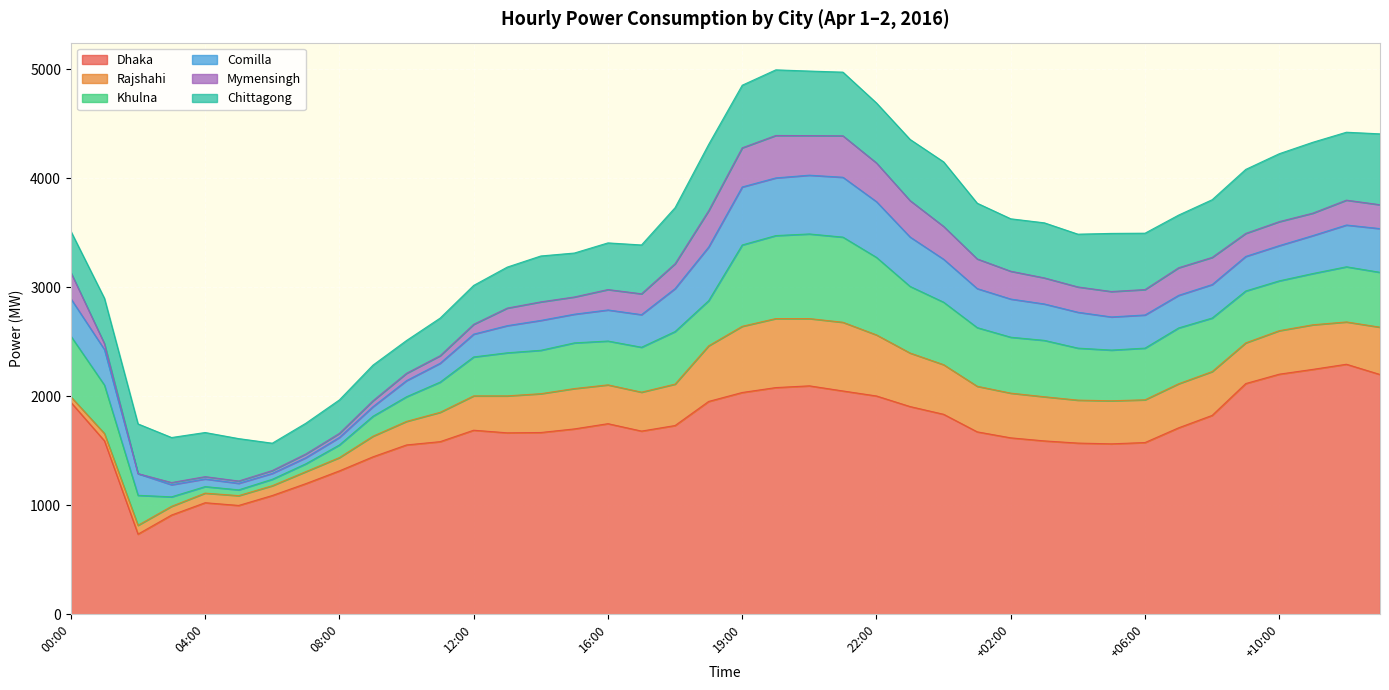

What is the average value of the Mymensingh series?

192